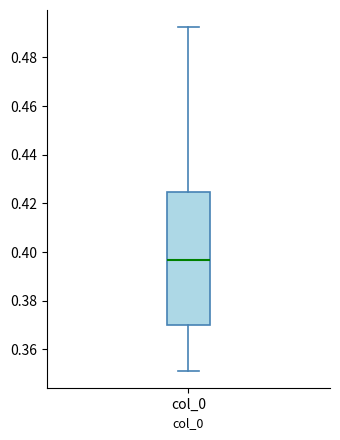

Transcribe this box plot: give where the median line is, the range the box spans, and where the two whiskers end, as read against the y-axis. The values are not printed on the chart, so give them approximately, as read against the axis.

median 0.396, box 0.370 to 0.424, whiskers 0.352 to 0.492